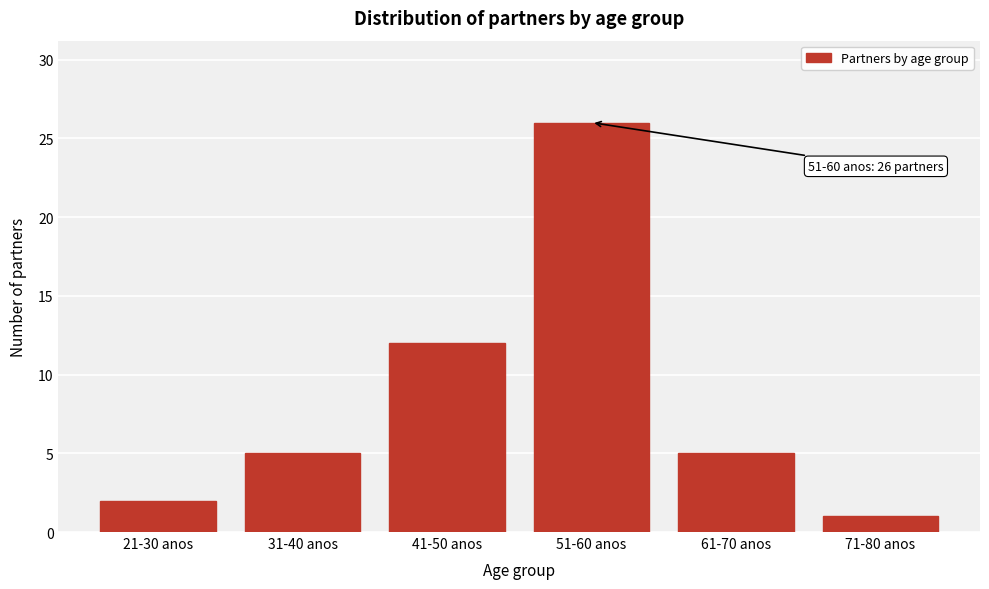

Reading left to right, transcribe all the data shown in this chart.

21-30 anos=2	31-40 anos=5	41-50 anos=12	51-60 anos=26	61-70 anos=5	71-80 anos=1